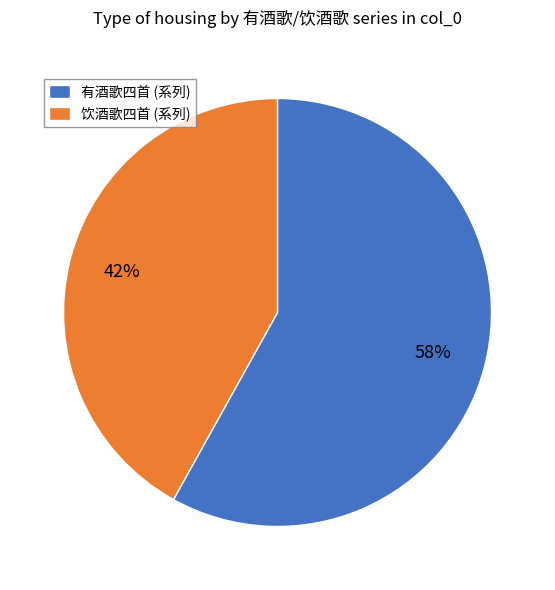

Is the sum of 有酒歌四首 (系列) and 饮酒歌四首 (系列) greater than half?

Yes